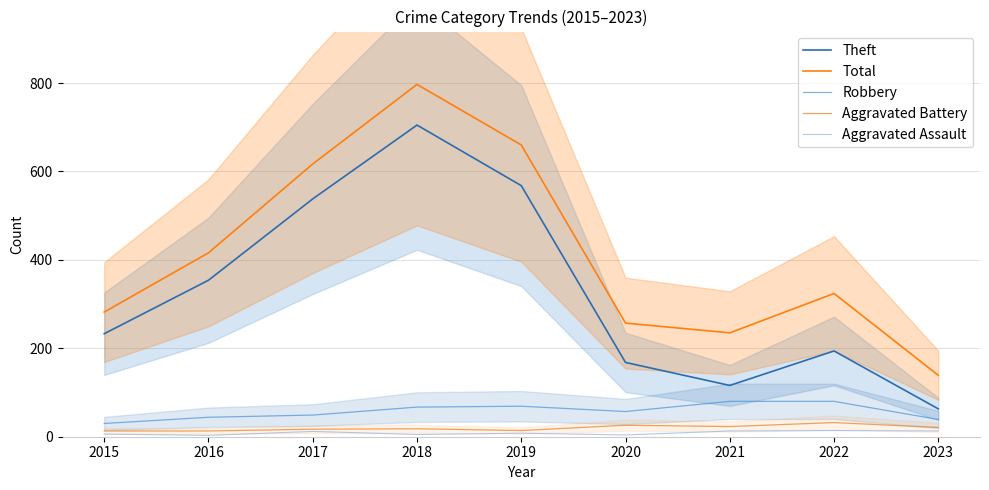

What is the value of the Theft point at the 3rd from the left?

538